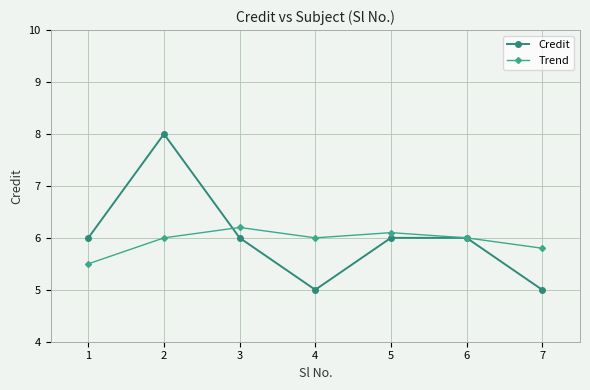

What is the maximum value for Credit?

8.0